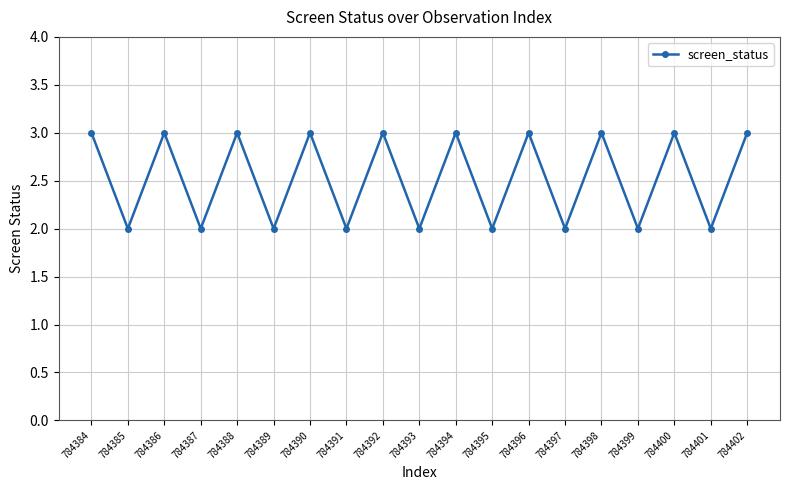

How many lines are shown in the chart?

1